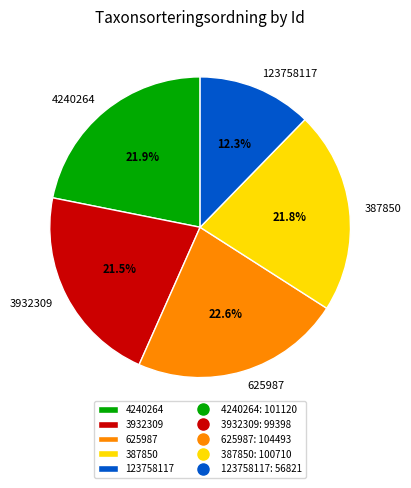

Is the sum of 3932309 and 4240264 greater than half?

No